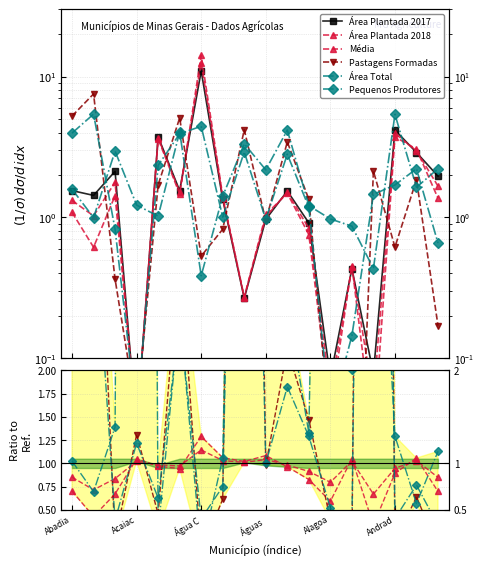

What are all the series names shown in the legend?

Área Plantada 2017, Área Plantada 2018, Média, Pastagens Formadas, Área Total, Pequenos Produtores